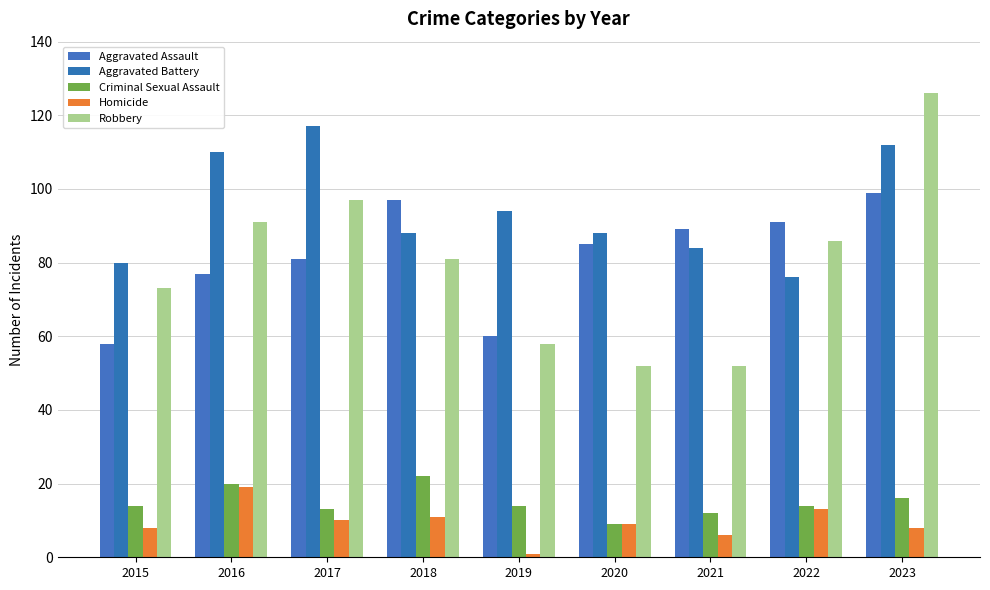

What is the difference between the maximum and minimum values in the Criminal Sexual Assault series?

13